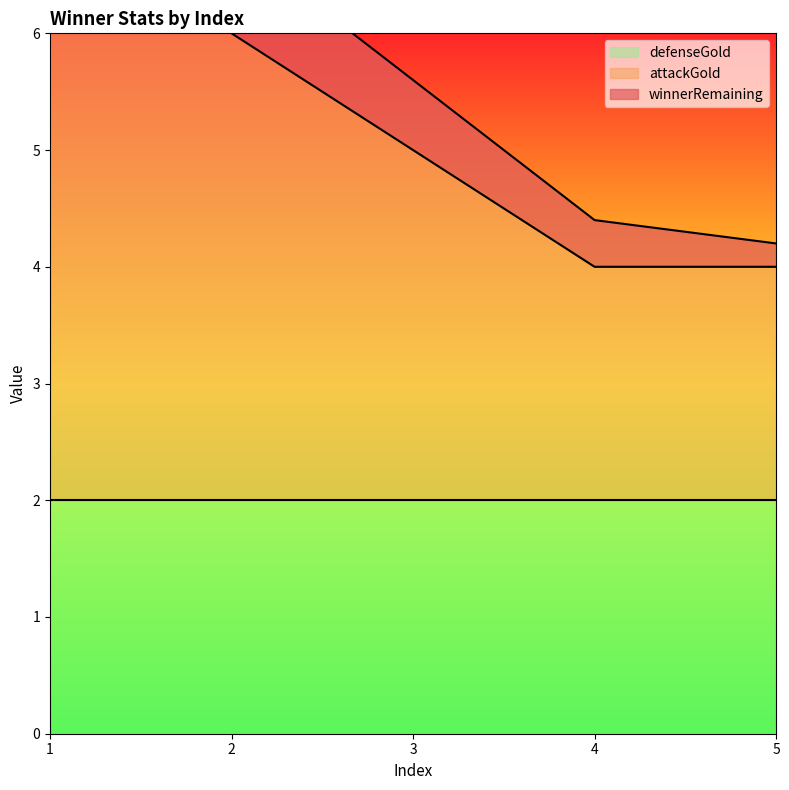

What is the difference between the maximum and minimum values in the attackGold series?

3.0